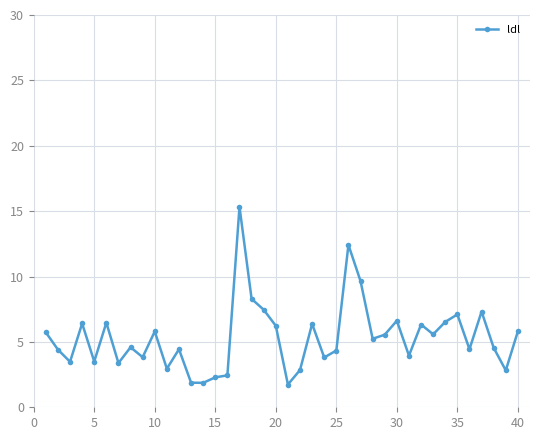

Count the number of values greater than 5.

20